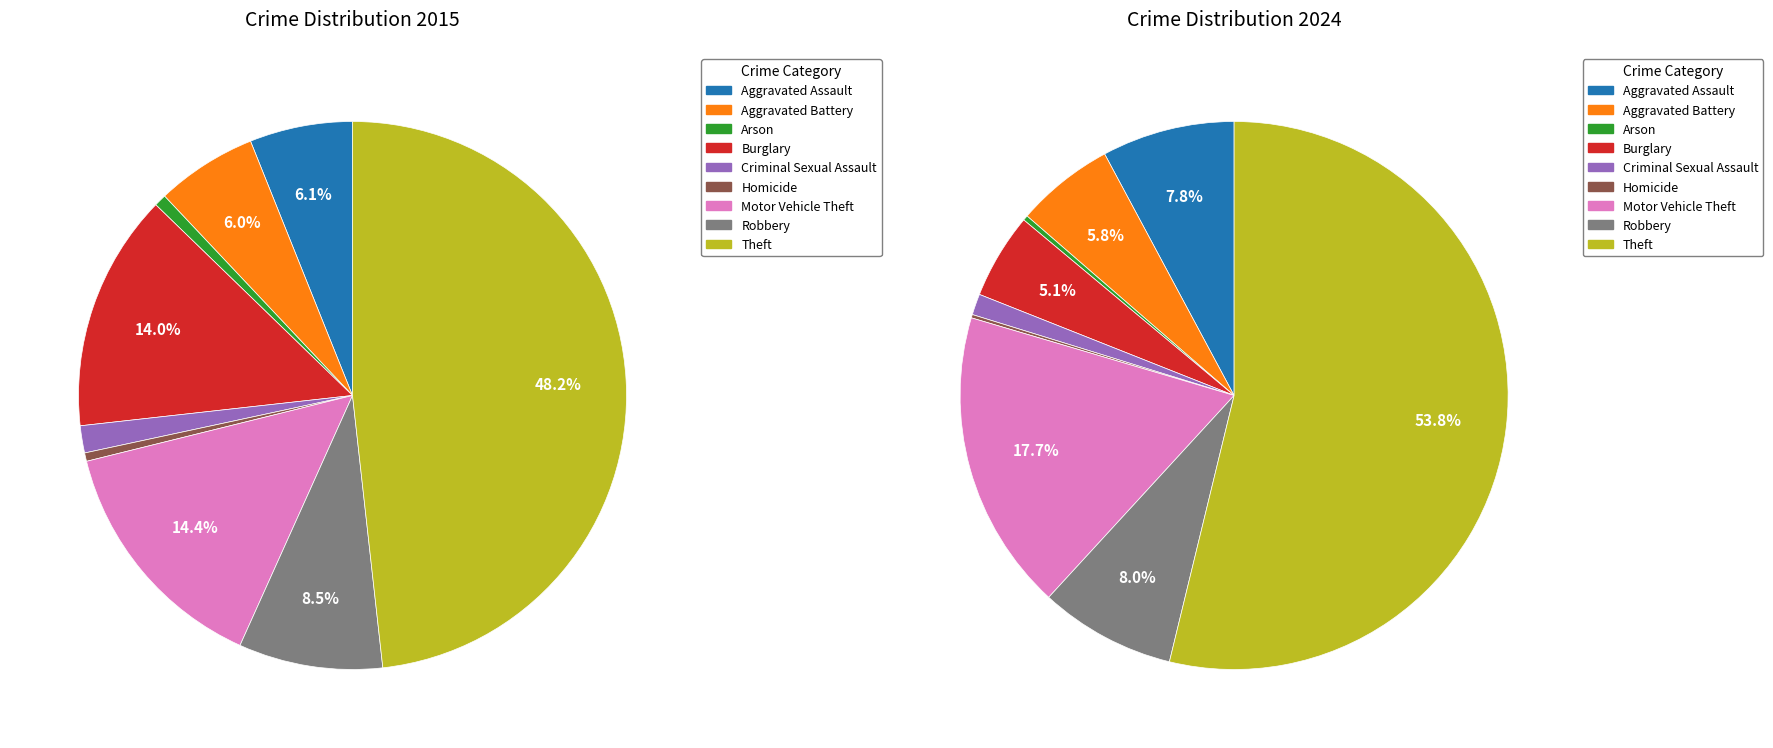

Count the number of slices in the pie.

9